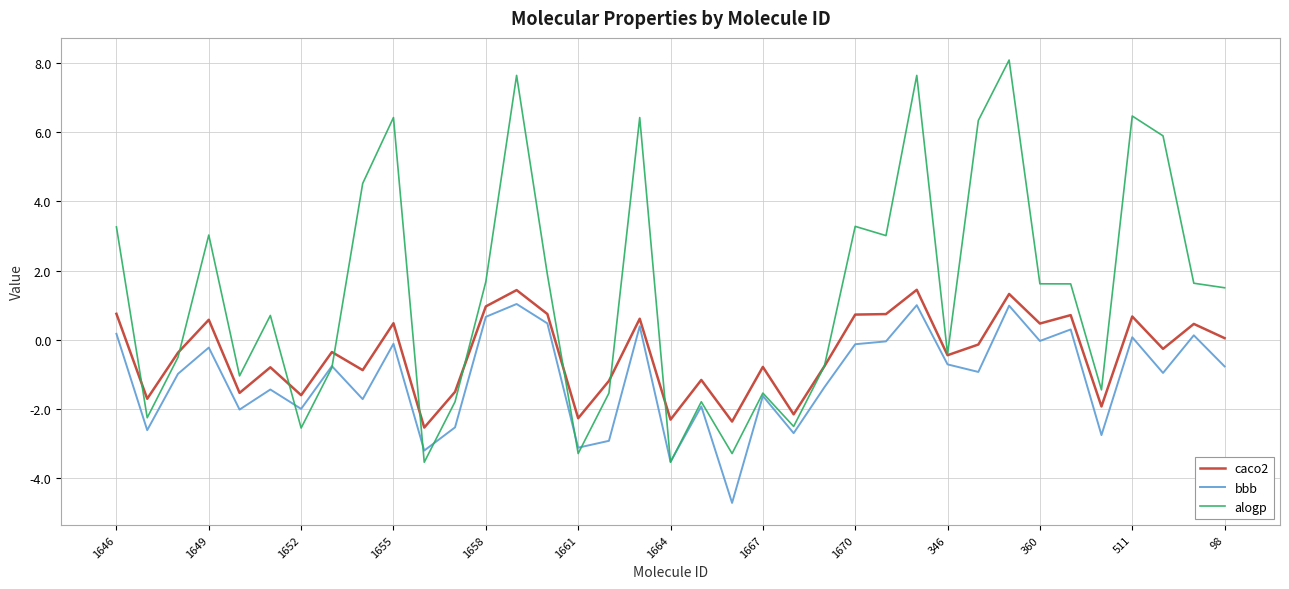

What is the maximum value shown in the chart?

8.1